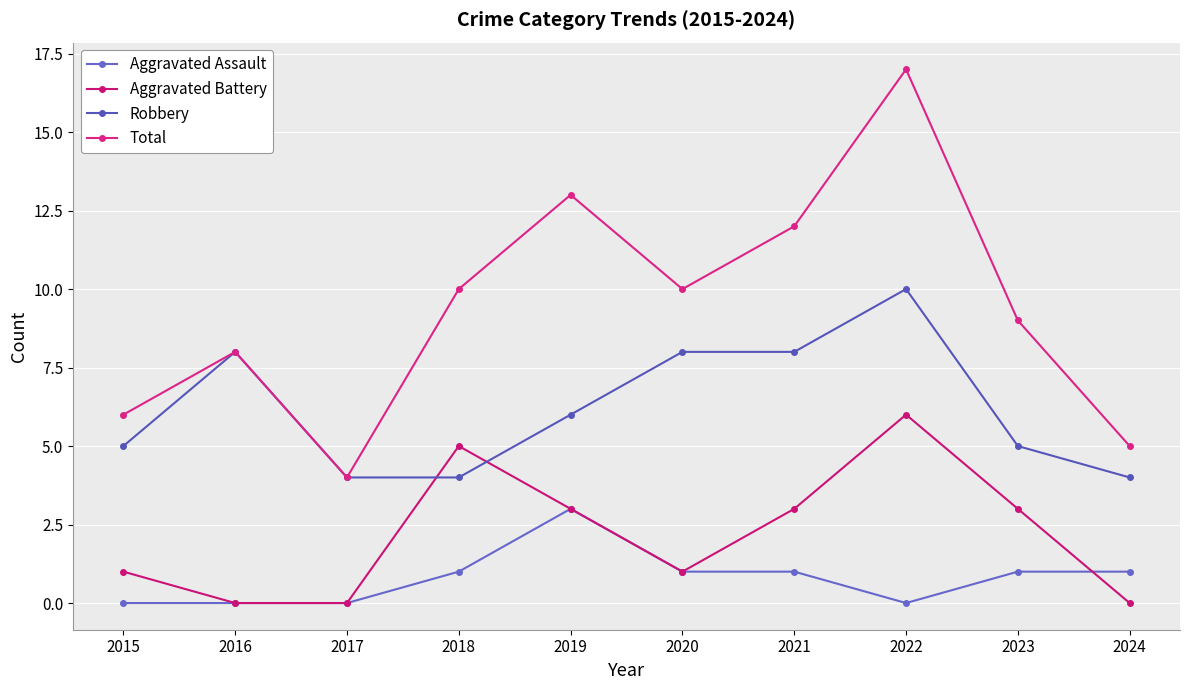

Which has a higher value, 2017 or 2020?

2020